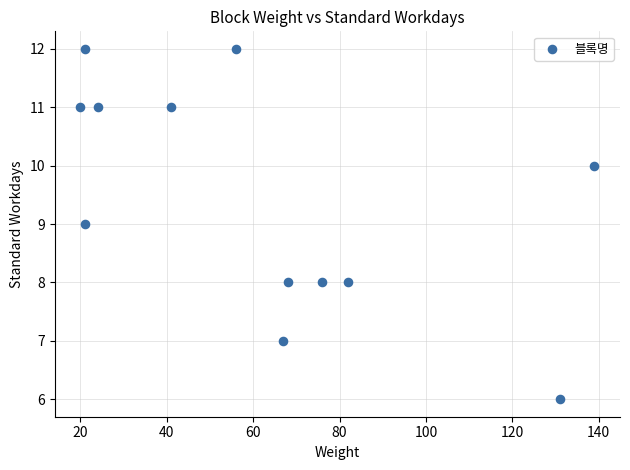

What is the average Y value?

9